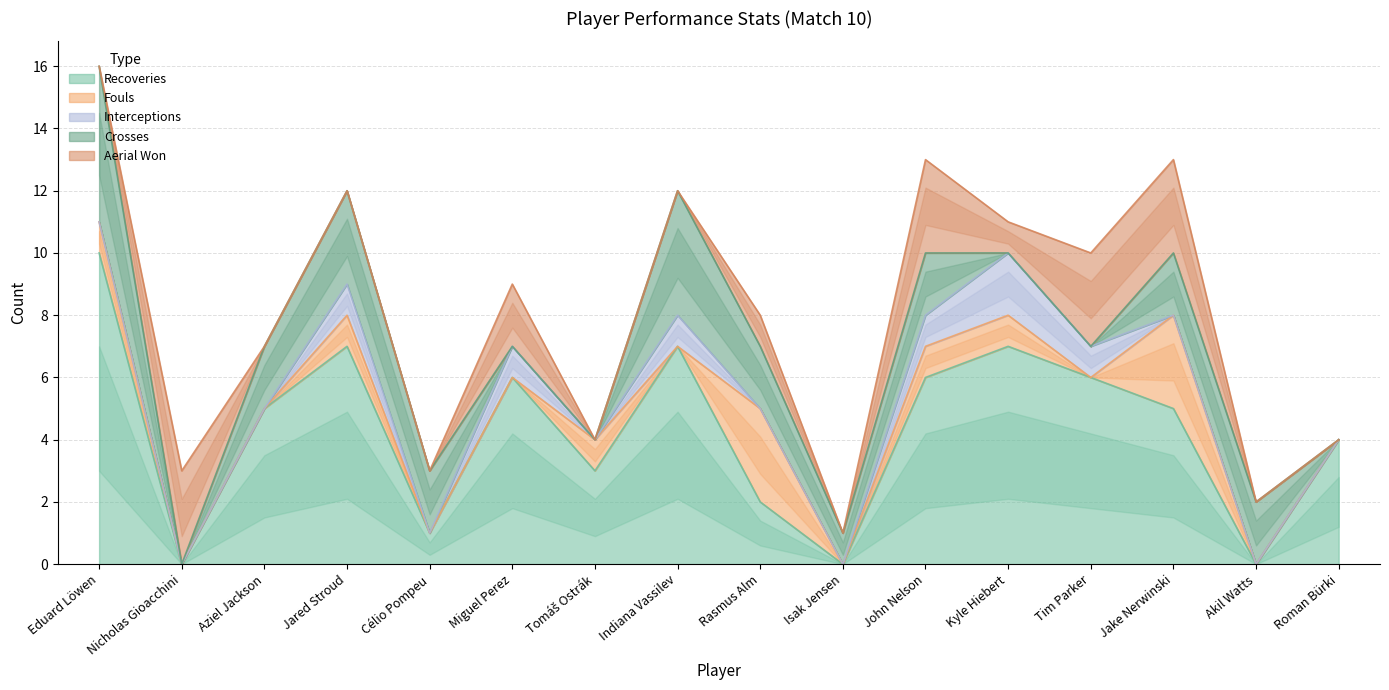

Which series has the widest spread of values?

Recoveries